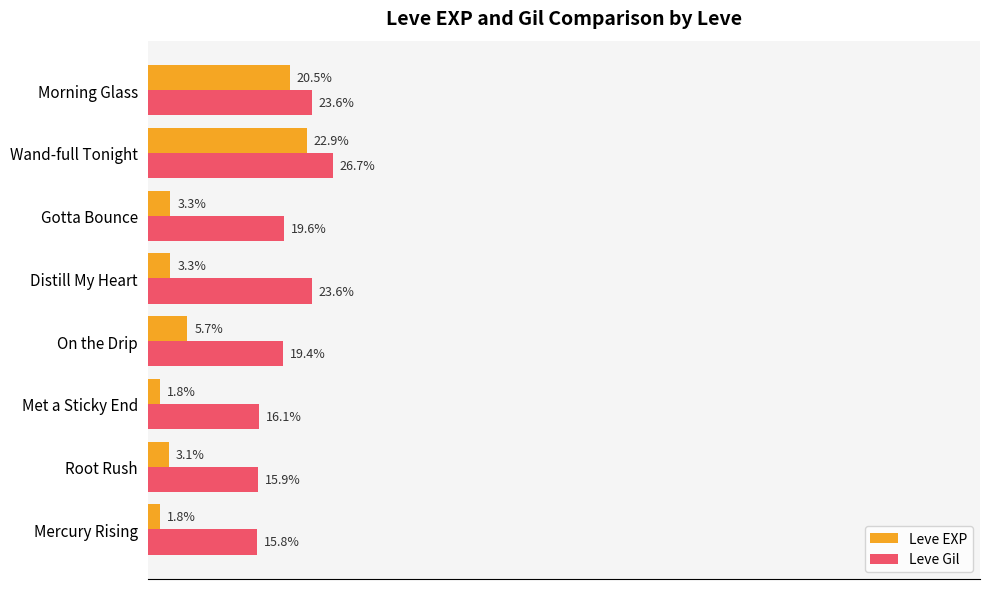

At which label does Leve EXP reach its peak?

Wand-full Tonight